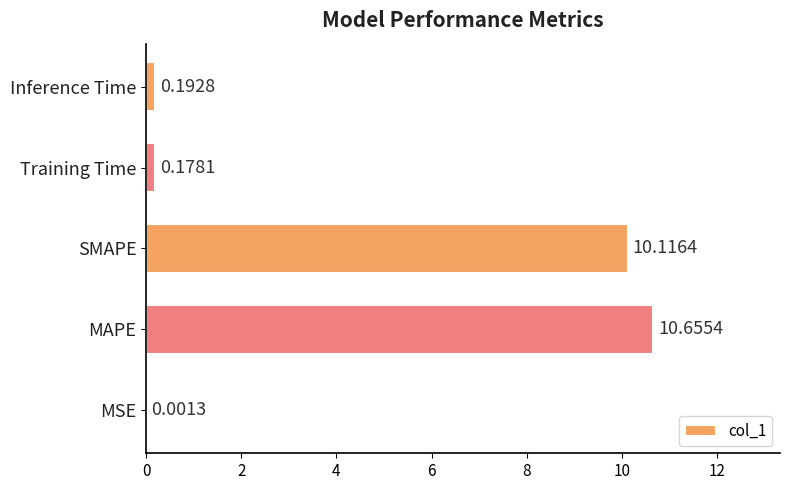

What is the change in value from MSE to Training Time?

+0.2